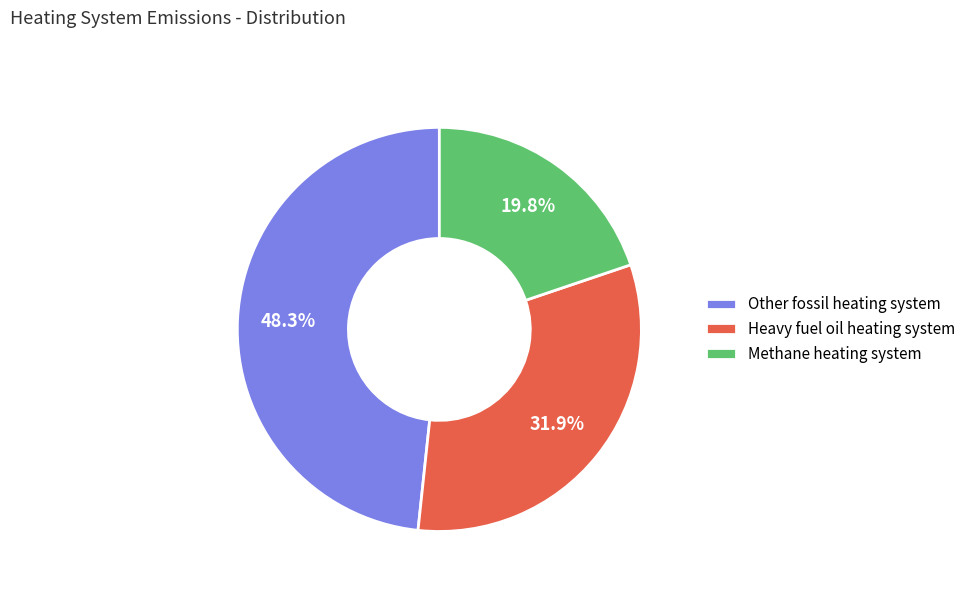

Rank the categories by value from lowest to highest.

Methane heating system, Heavy fuel oil heating system, Other fossil heating system